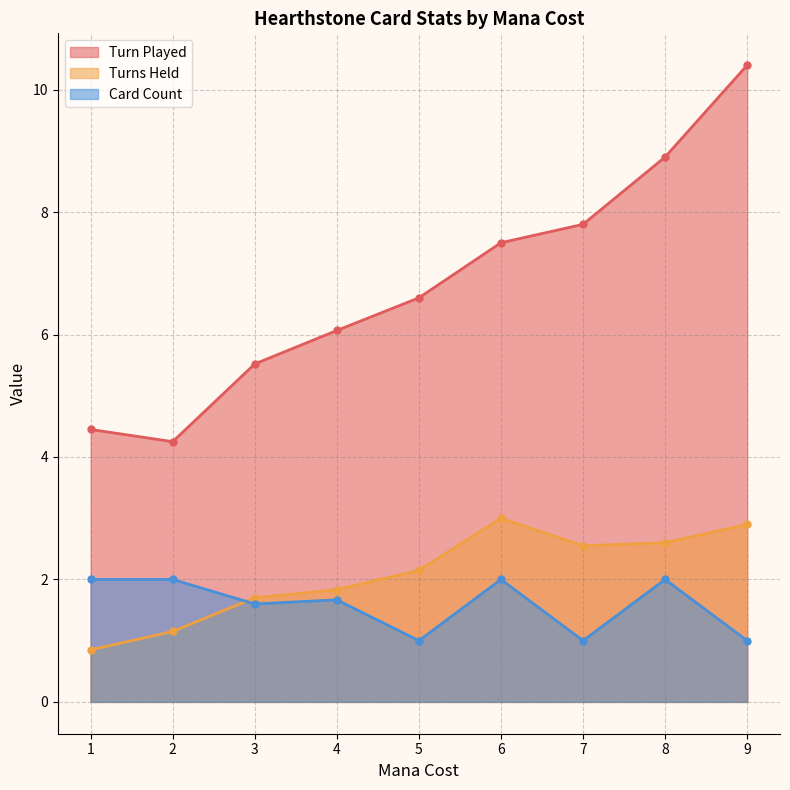

Read the Card Count value at 9.

1.0